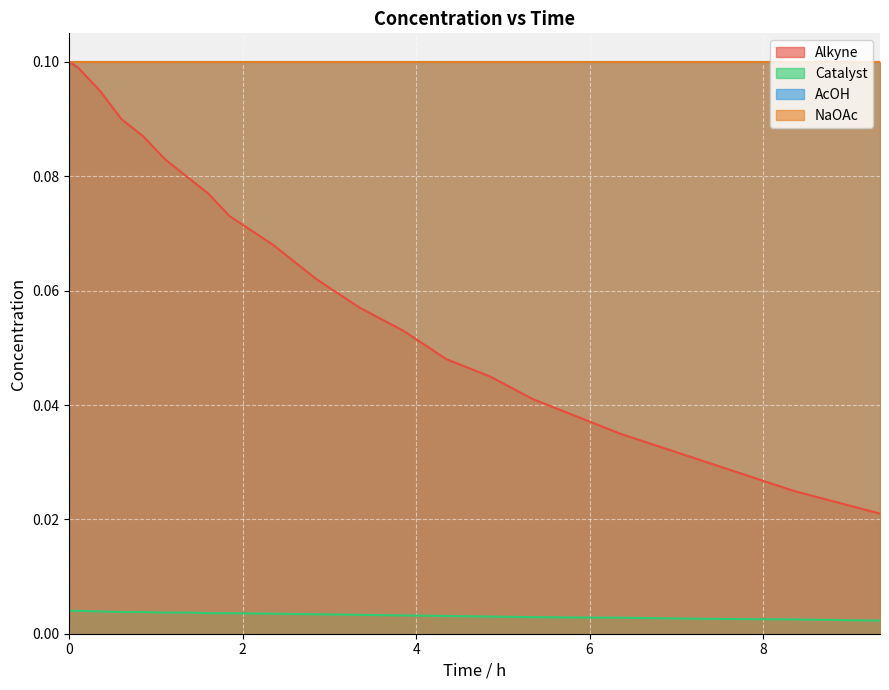

What is the sum of all Alkyne values?

1.3